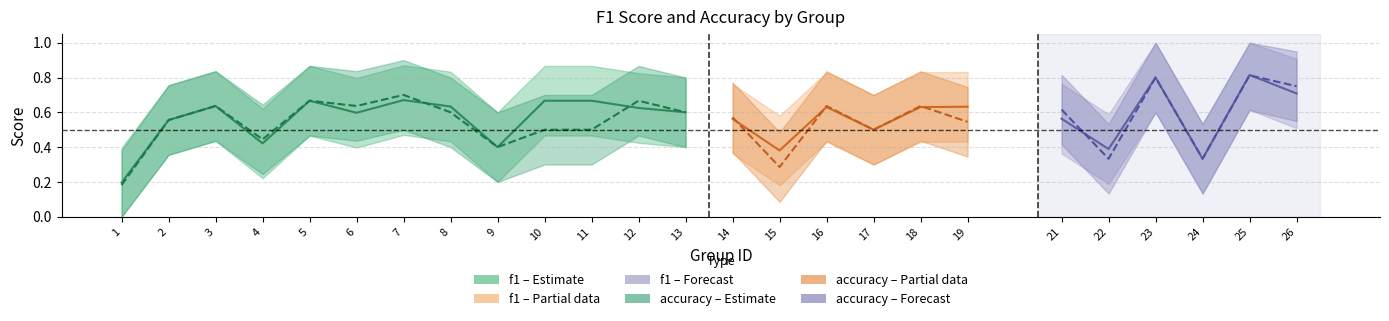

Reading right to left, what are all the values shown in this chart?

f1: 26=0.7	25=0.8	24=0.3	23=0.8	22=0.4	21=0.6	19=0.6	18=0.6	17=0.5	16=0.6	15=0.4	14=0.6	13=0.6	12=0.6	11=0.7	10=0.7	9=0.4	8=0.6	7=0.7	6=0.6	5=0.7	4=0.4	3=0.6	2=0.6	1=0.2
accuracy: 26=0.8	25=0.8	24=0.3	23=0.8	22=0.3	21=0.6	19=0.5	18=0.6	17=0.5	16=0.6	15=0.3	14=0.6	13=0.6	12=0.7	11=0.5	10=0.5	9=0.4	8=0.6	7=0.7	6=0.6	5=0.7	4=0.4	3=0.6	2=0.6	1=0.2
f1_upper: 26=0.9	25=1.0	24=0.5	23=1.0	22=0.6	21=0.8	19=0.8	18=0.8	17=0.7	16=0.8	15=0.6	14=0.8	13=0.8	12=0.8	11=0.9	10=0.9	9=0.6	8=0.8	7=0.9	6=0.8	5=0.9	4=0.6	3=0.8	2=0.8	1=0.4
f1_lower: 26=0.5	25=0.6	24=0.1	23=0.6	22=0.2	21=0.4	19=0.4	18=0.4	17=0.3	16=0.4	15=0.2	14=0.4	13=0.4	12=0.4	11=0.5	10=0.5	9=0.2	8=0.4	7=0.5	6=0.4	5=0.5	4=0.2	3=0.4	2=0.4	1=0.0
accuracy_upper: 26=0.9	25=1.0	24=0.5	23=1.0	22=0.5	21=0.8	19=0.7	18=0.8	17=0.7	16=0.8	15=0.5	14=0.8	13=0.8	12=0.9	11=0.7	10=0.7	9=0.6	8=0.8	7=0.9	6=0.8	5=0.9	4=0.6	3=0.8	2=0.8	1=0.4
accuracy_lower: 26=0.6	25=0.6	24=0.1	23=0.6	22=0.1	21=0.4	19=0.3	18=0.4	17=0.3	16=0.4	15=0.1	14=0.4	13=0.4	12=0.5	11=0.3	10=0.3	9=0.2	8=0.4	7=0.5	6=0.4	5=0.5	4=0.2	3=0.4	2=0.4	1=0.0